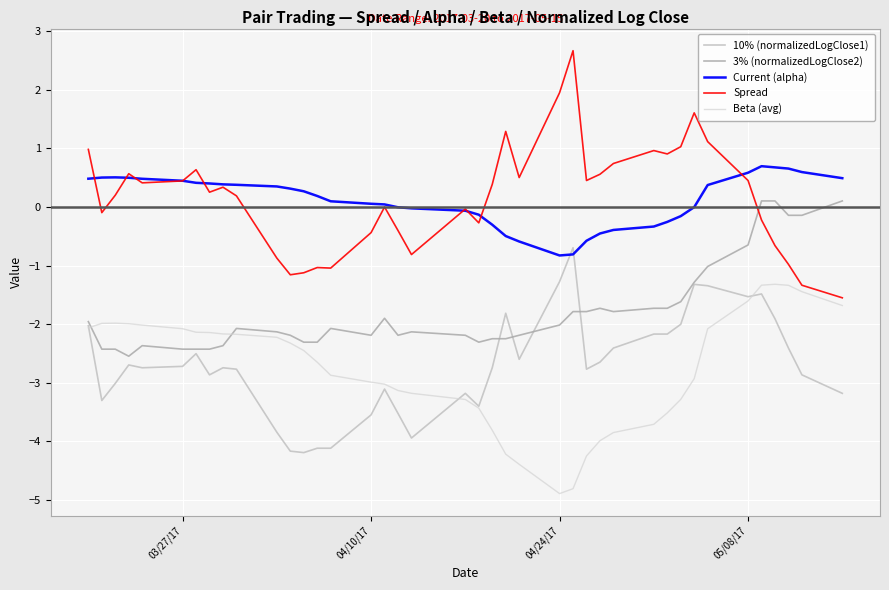

How many interior local peaks does the Spread series have?

10